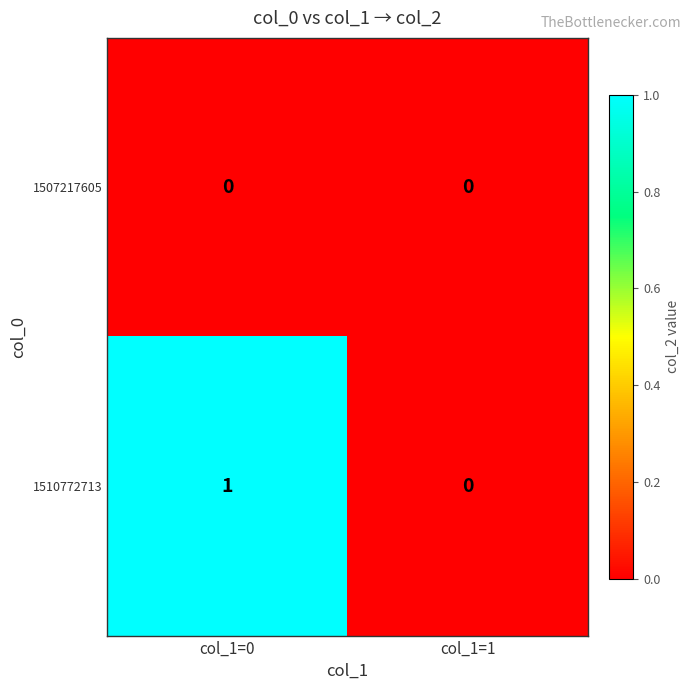

Between col_1=0 and col_1=1, which series saw the biggest shift?

1510772713